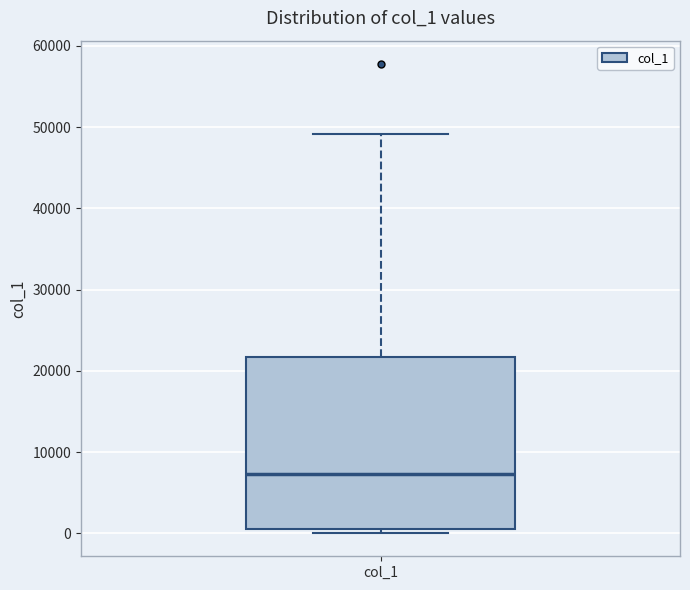

Where is the lower edge of the box for col_1 on the y-axis? The values are not printed on the chart, so give them approximately, as read against the axis.

1000